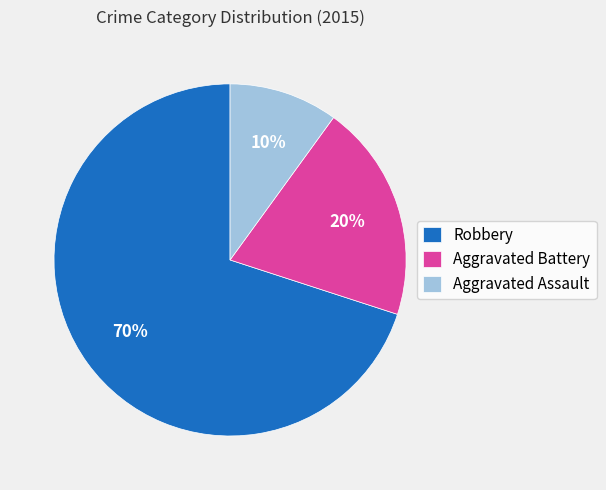

To the nearest percent, what is the difference between the largest and smallest slice percentages?

60%